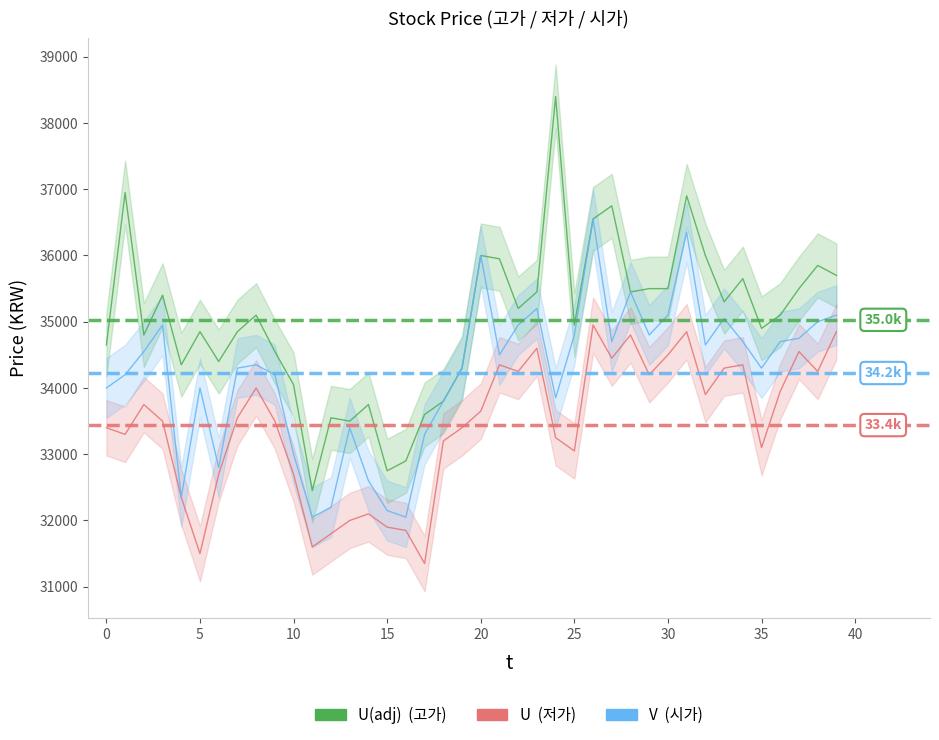

True or false: 시가 and 고가 cross at least once.

False